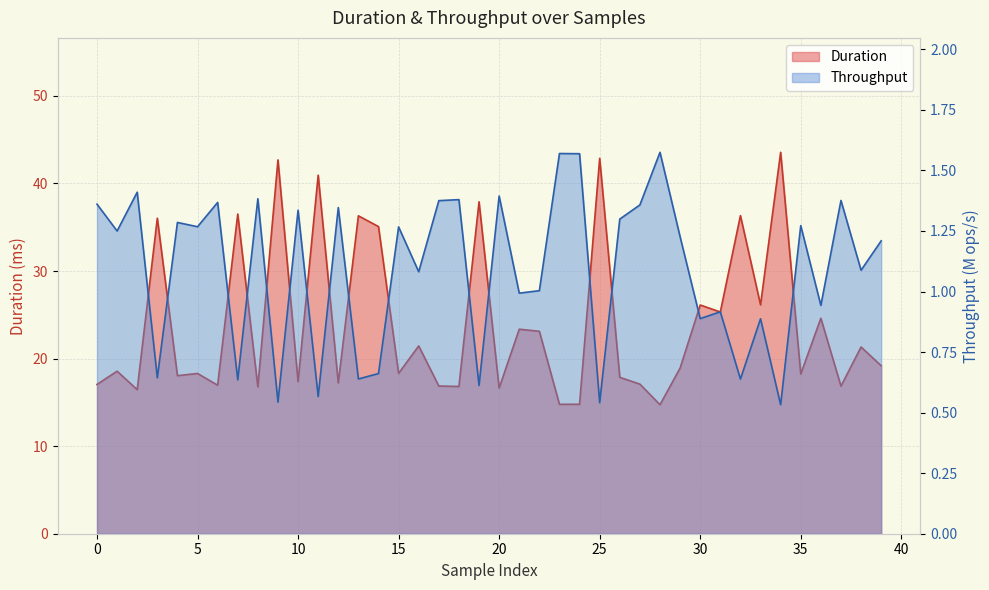

List the series in order of their overall mean, lowest first.

Throughput, Duration